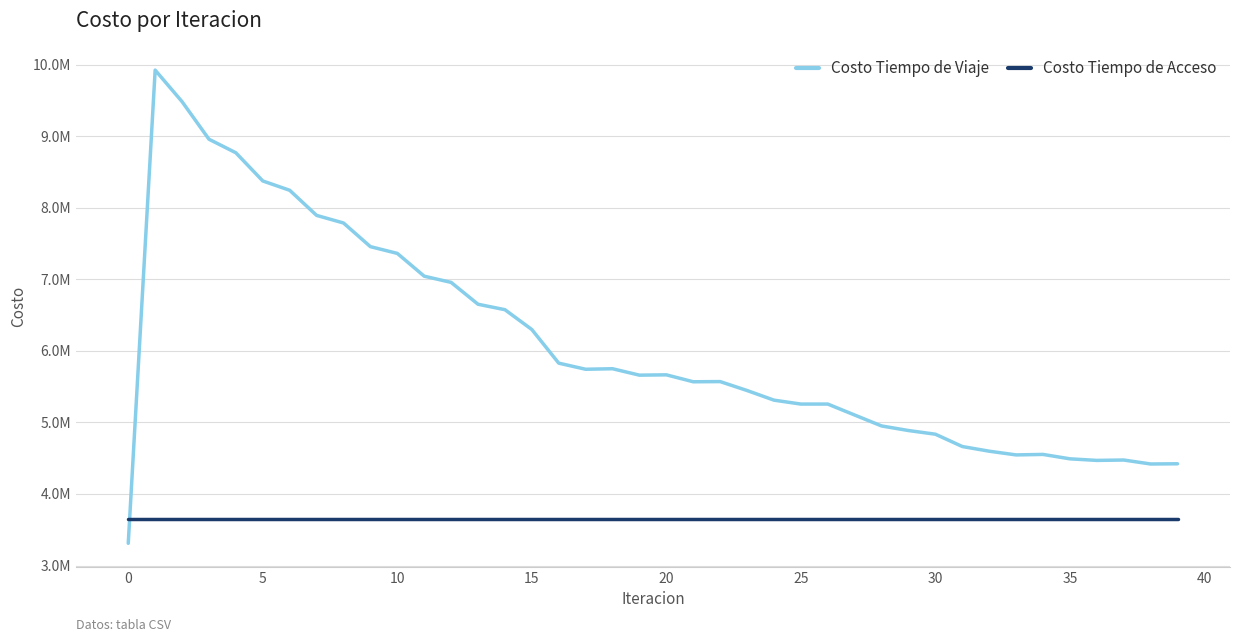

Does the chart display data point markers on the line(s)?

No